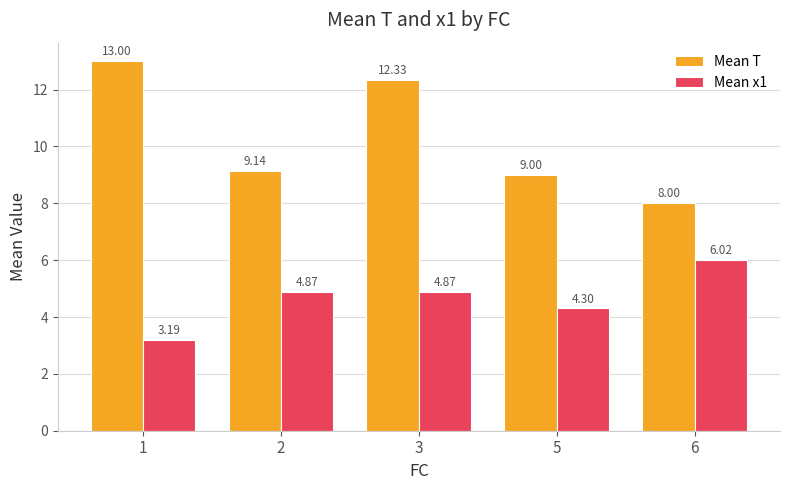

What is the total value across all series at 3?

17.2